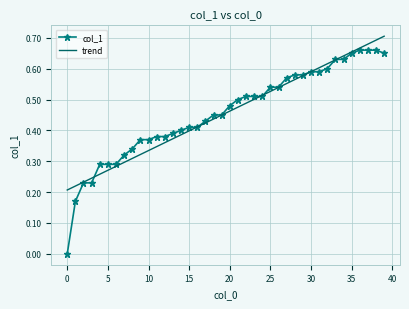

Which series has the widest spread of values?

col_1